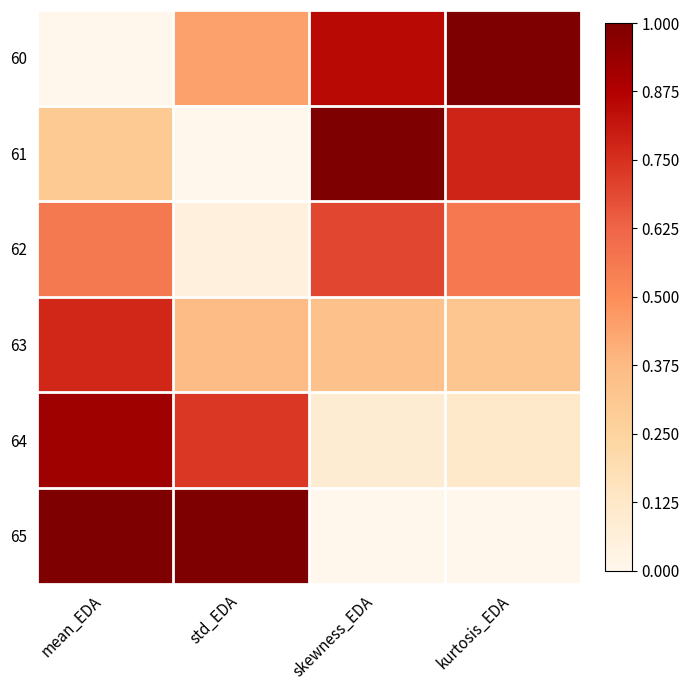

What is the total value across all series at mean_EDA?

3.5